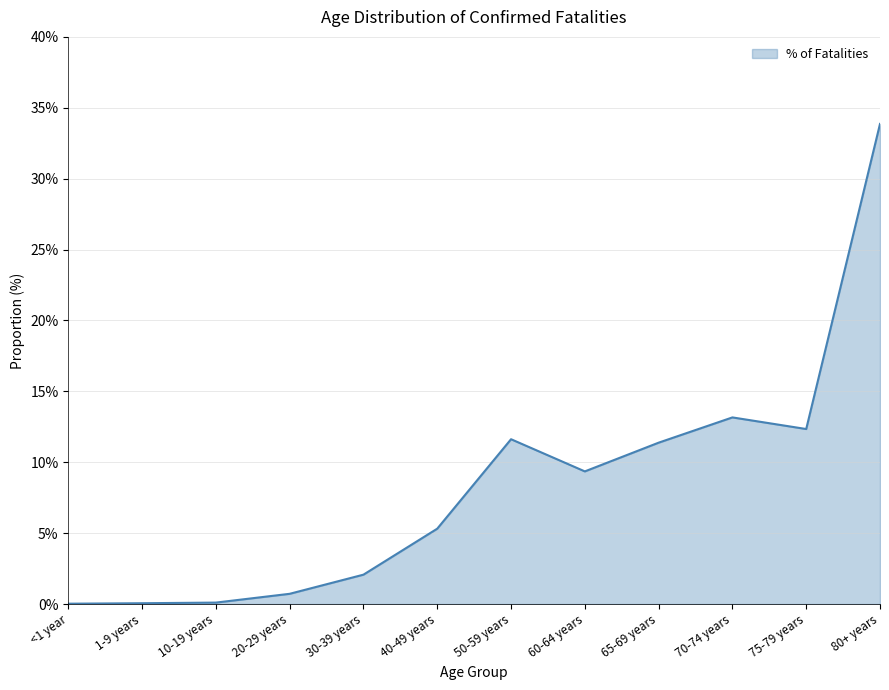

Between 75-79 years and 70-74 years, which is larger?

70-74 years